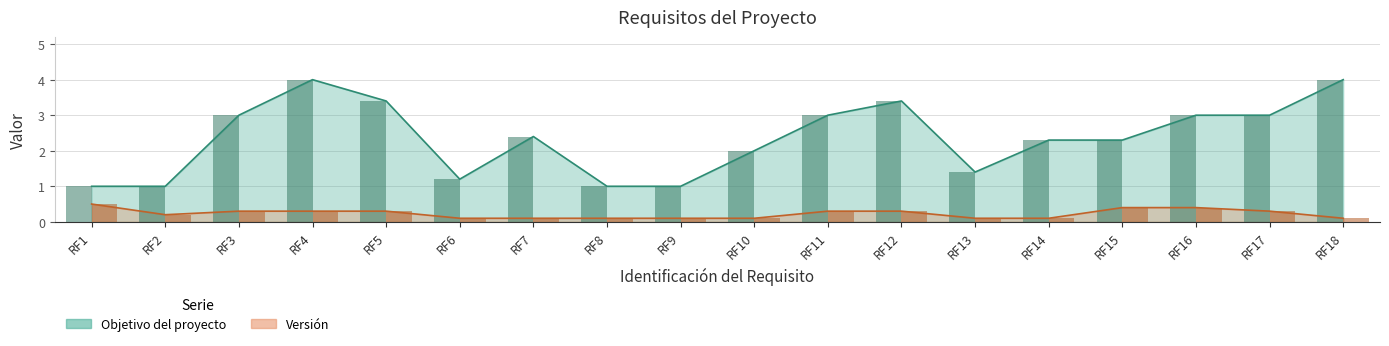

What is the lowest value of the Version series?

0.1